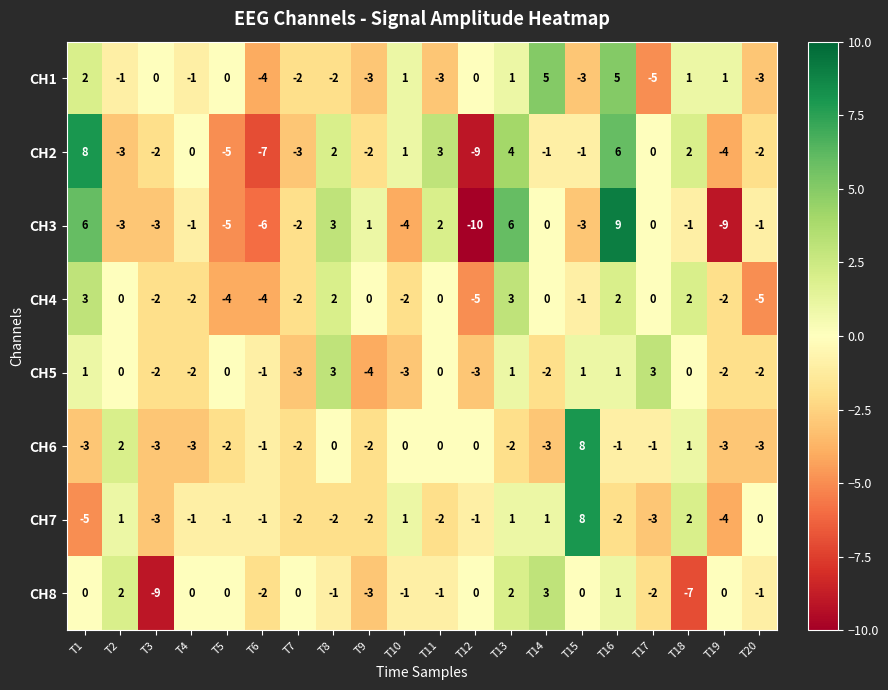

At which category is the sum across all series the highest?

T16